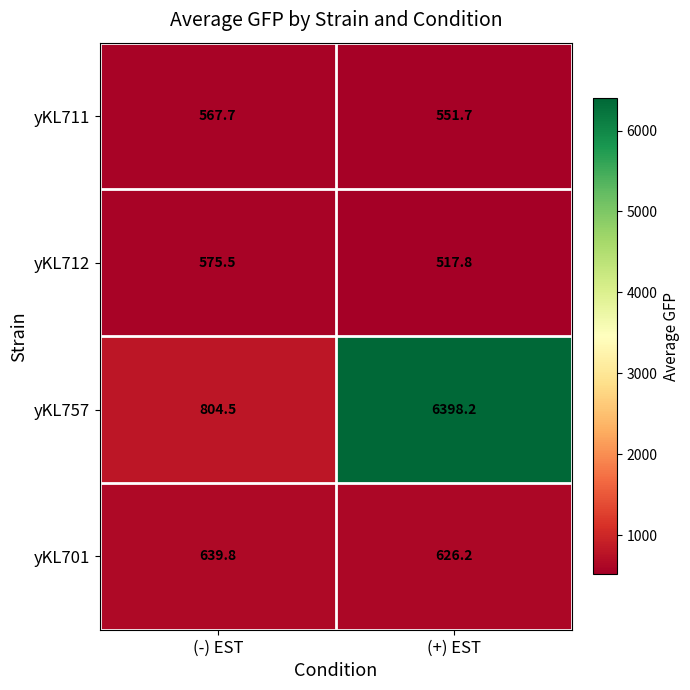

Which label corresponds to the smallest value in the chart?

(+) EST